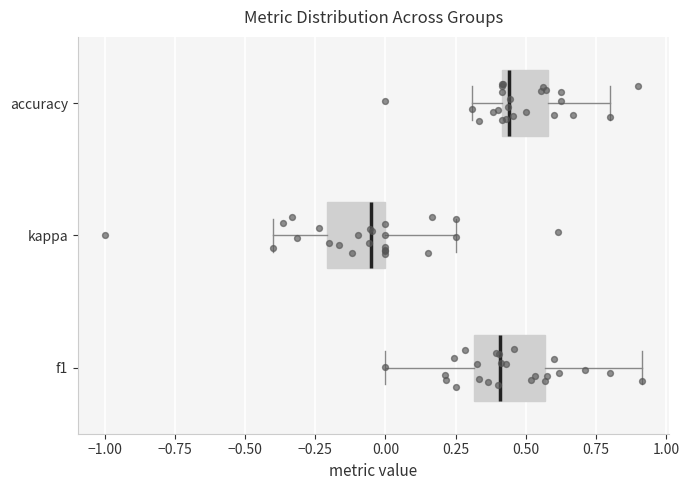

Reading bottom to top, read every box against the x-axis: the position of its median line, the range the box covers, and the ends of its whiskers. The values are not printed on the chart, so give them approximately, as read against the axis.

f1: median 0.40, box 0.30 to 0.55, whiskers 0.00 to 0.90
kappa: median -0.05, box -0.20 to 0.00, whiskers -0.40 to 0.25
accuracy: median 0.45, box 0.40 to 0.60, whiskers 0.30 to 0.80